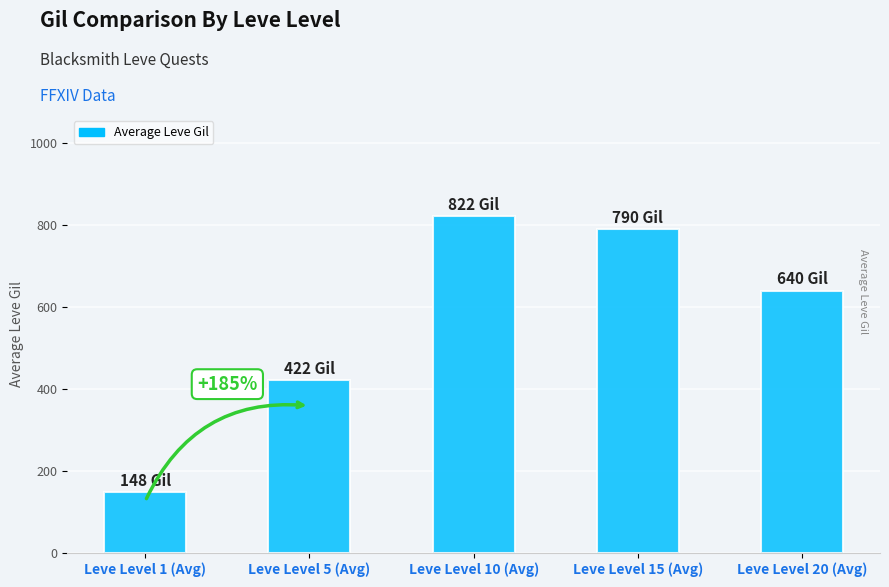

What is the label of the 5th bar from the right?

Leve Level 1 (Avg)